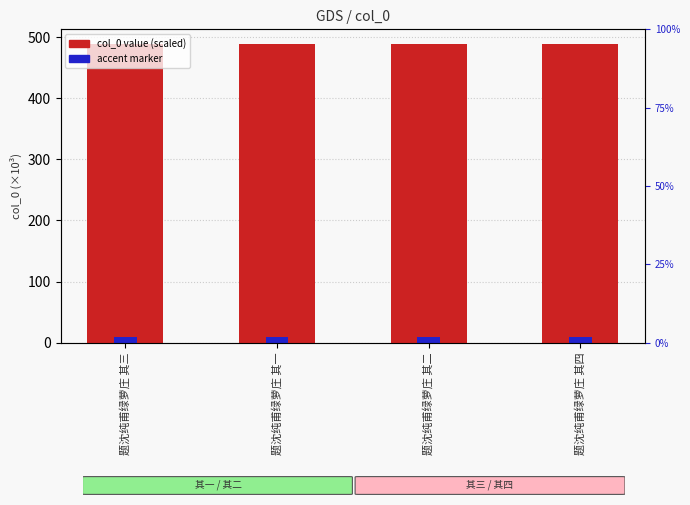

At which label is accent marker closest to 9?

题沈纯甫绿萝庄 其一